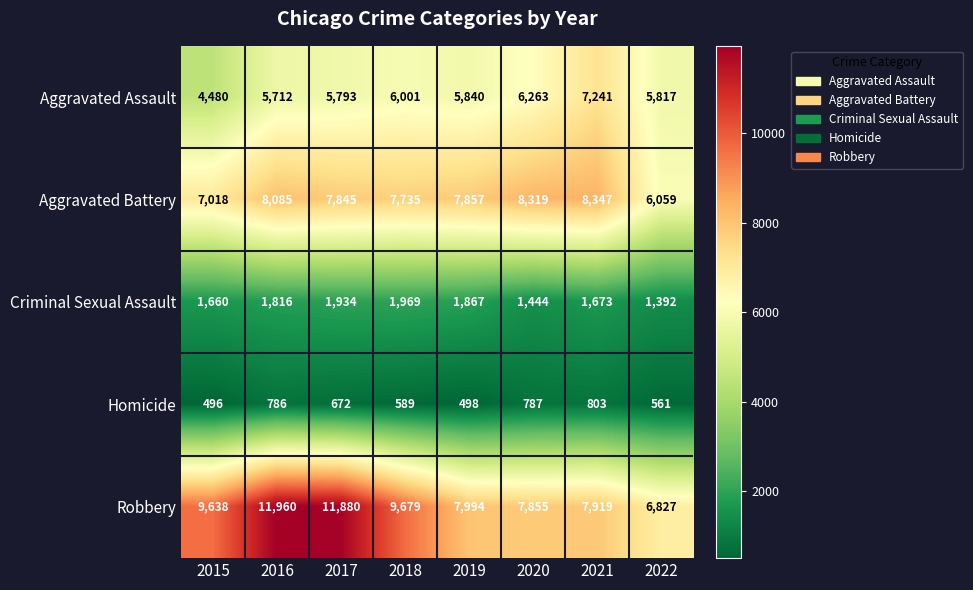

Which series changed the most between 2015 and 2016?

Robbery